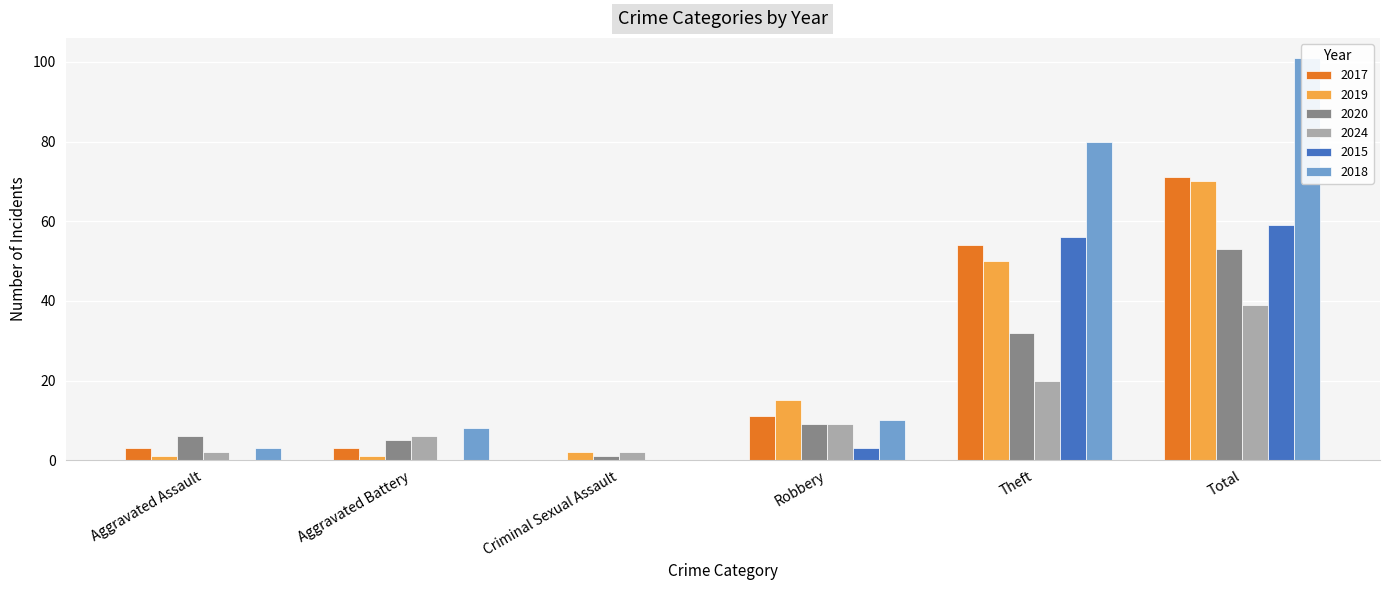

What is the sum of the 2017 values at Aggravated Battery and Theft?

57